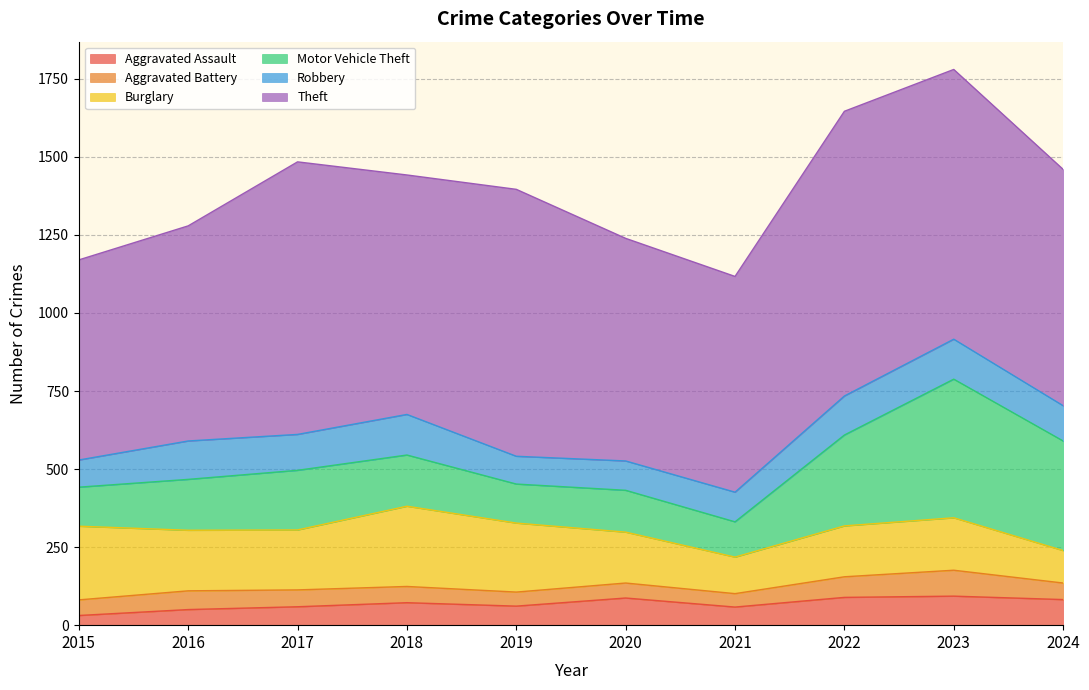

List the labels in order of Motor Vehicle Theft value, smallest first.

2021, 2015, 2019, 2020, 2016, 2018, 2017, 2022, 2024, 2023